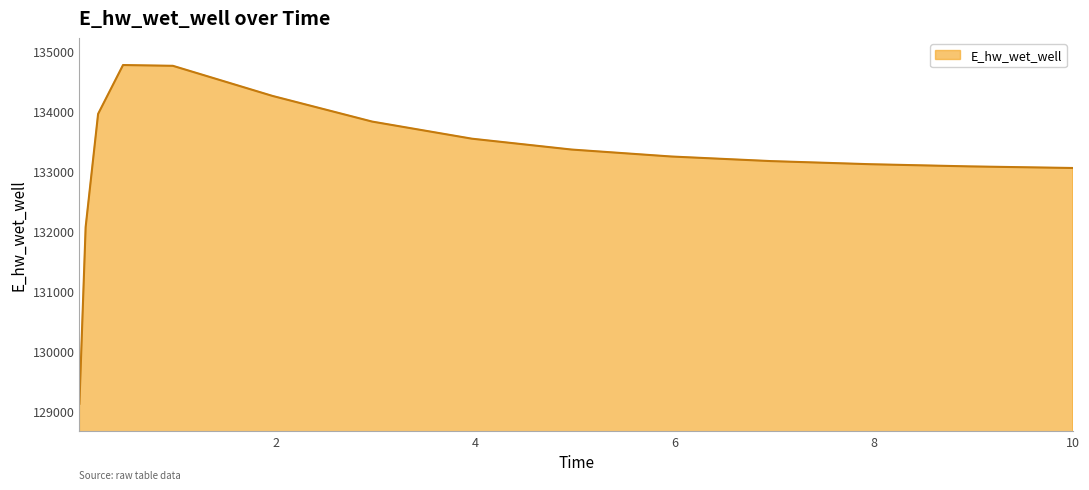

What is the maximum value shown in the chart?

134764.0